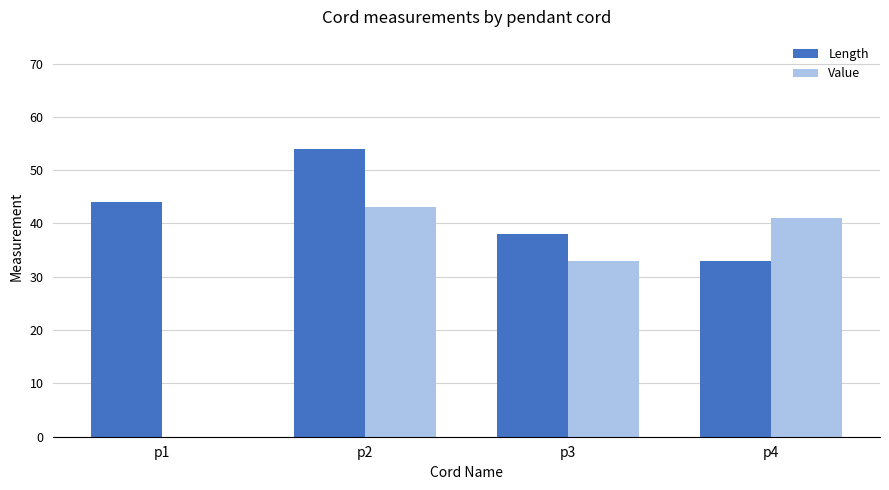

Reading right to left, transcribe all the data shown in this chart.

Length: 33	38	54	44
Value: 41	33	43	0